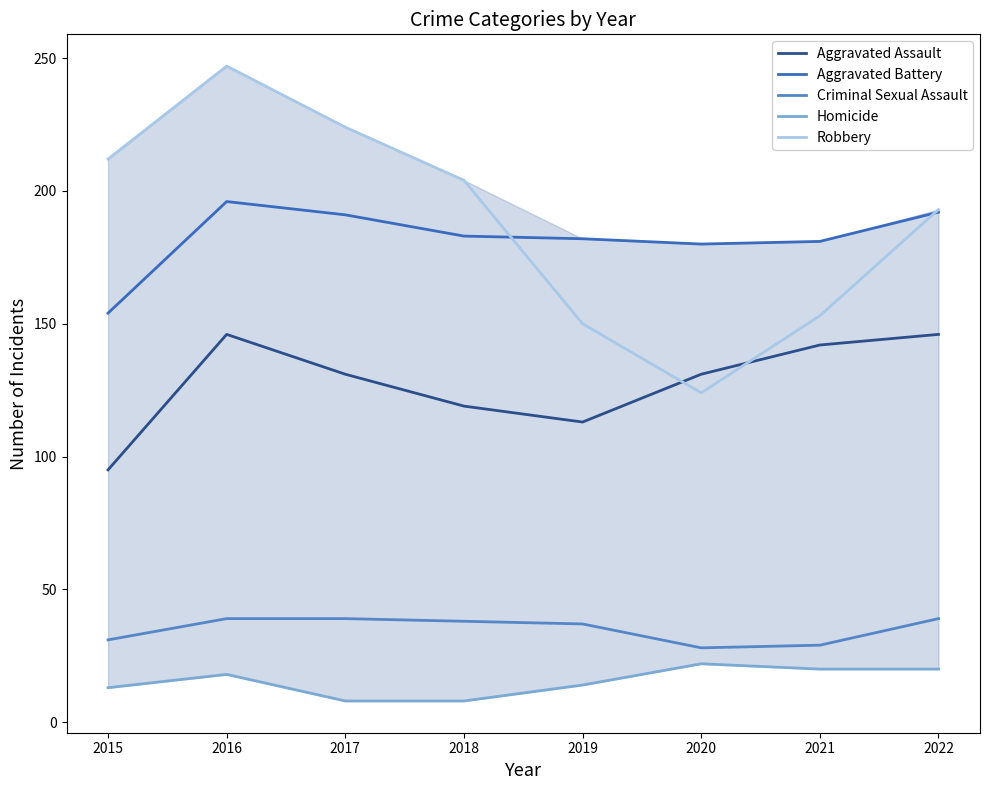

How many lines are shown in the chart?

5